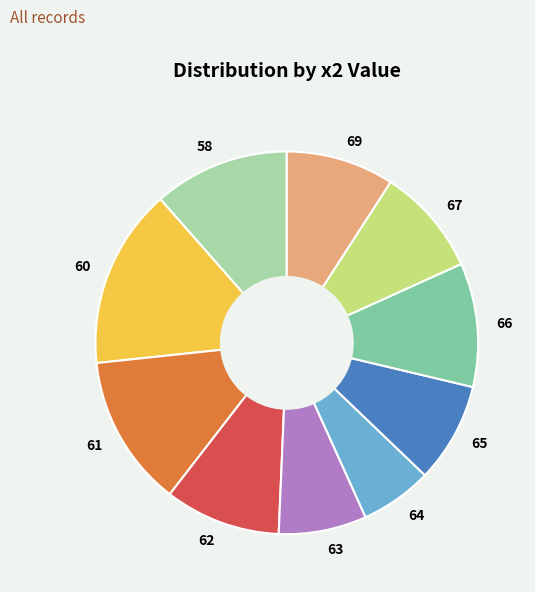

Does any single category account for the majority?

No